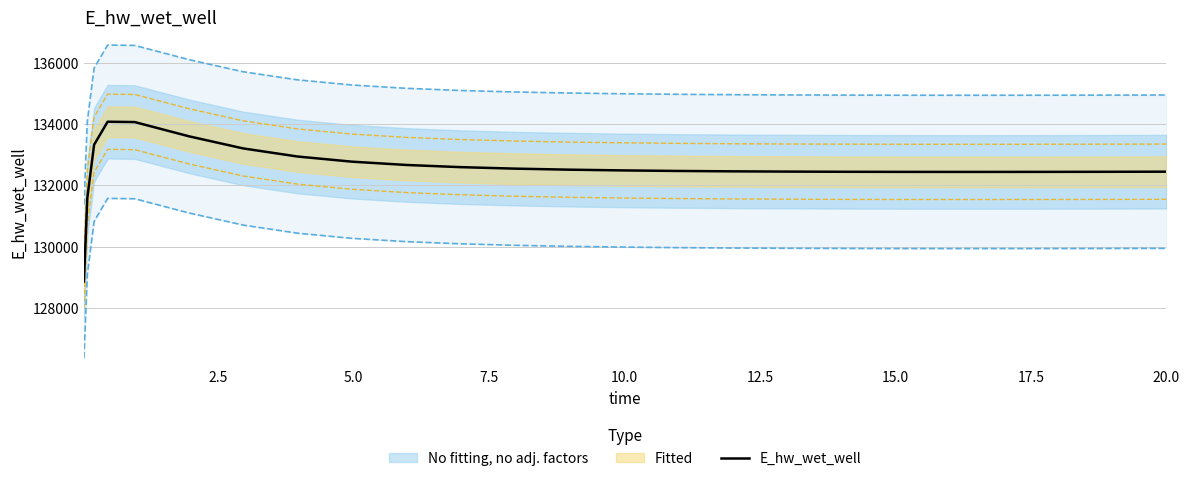

What is the minimum value for E_hw_wet_well?

128863.0